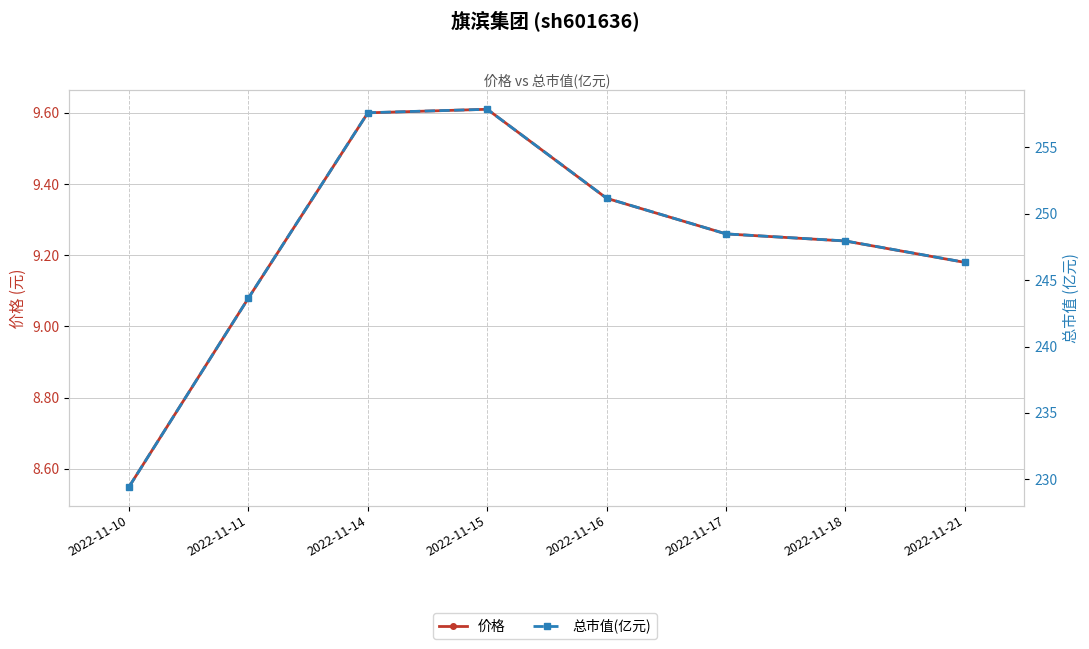

How many values in the 总市值(亿元) series exceed 248?

4